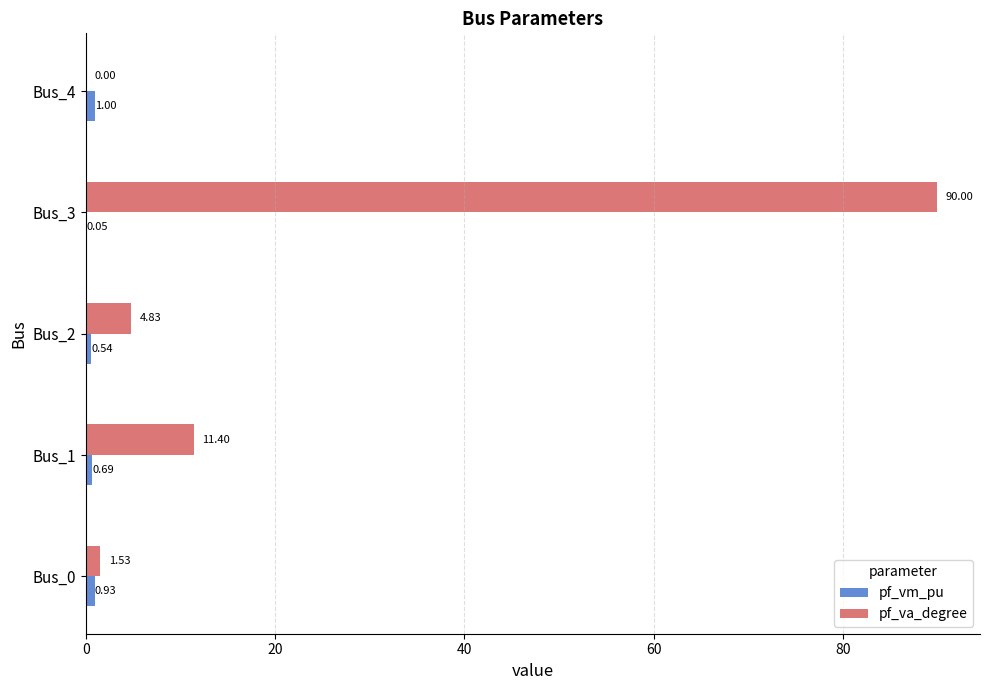

What is the sum of the pf_vm_pu values at Bus_3 and Bus_0?

1.0